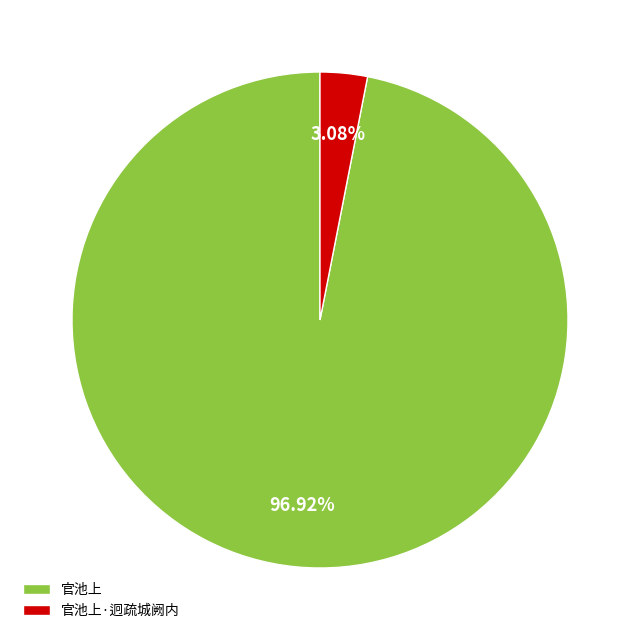

Which has a higher value, 官池上·迥疏城阙内 or 官池上?

官池上